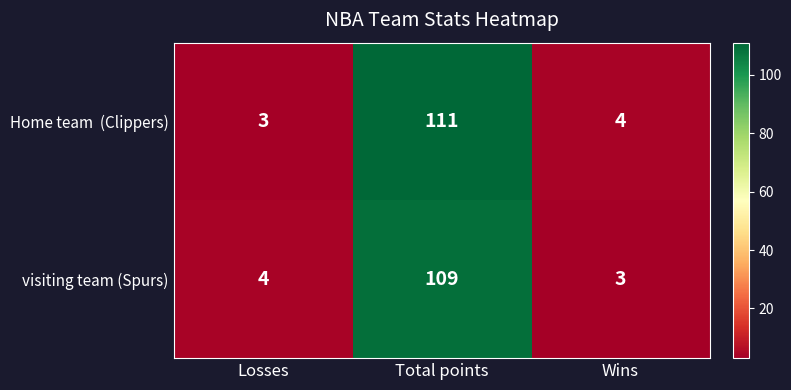

What is the sum of the visiting team (Spurs) values at Losses and Total points?

113